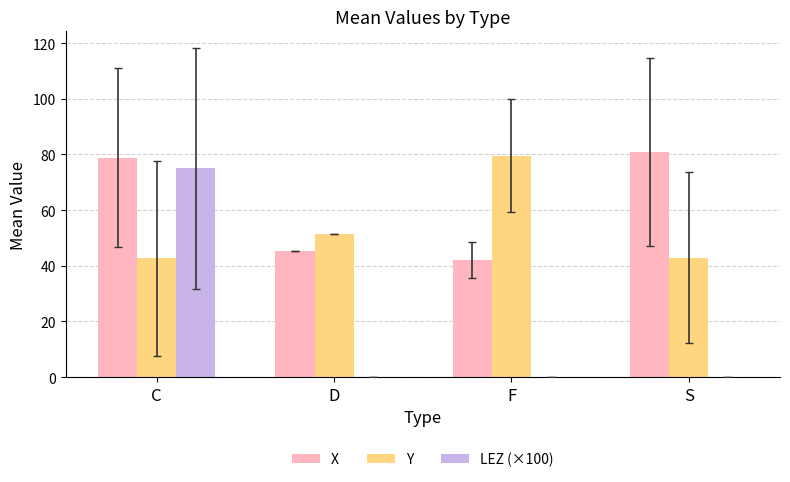

The value of X at S is 80.9. True or false?

True